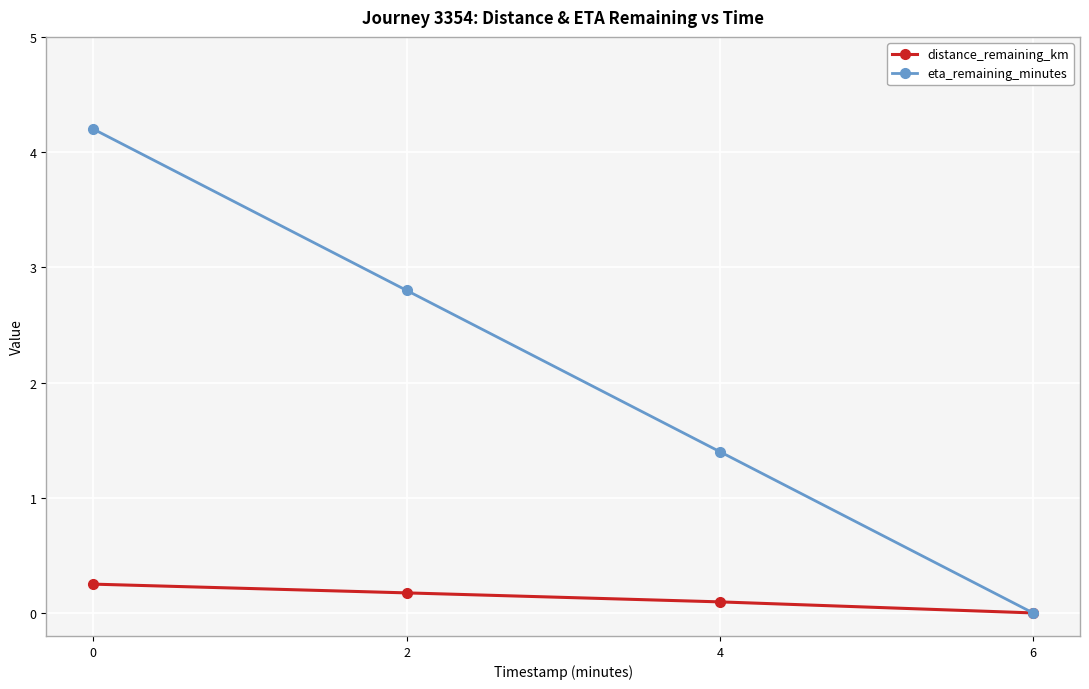

Rank the series by their maximum value, from lowest to highest.

distance_remaining_km, eta_remaining_minutes